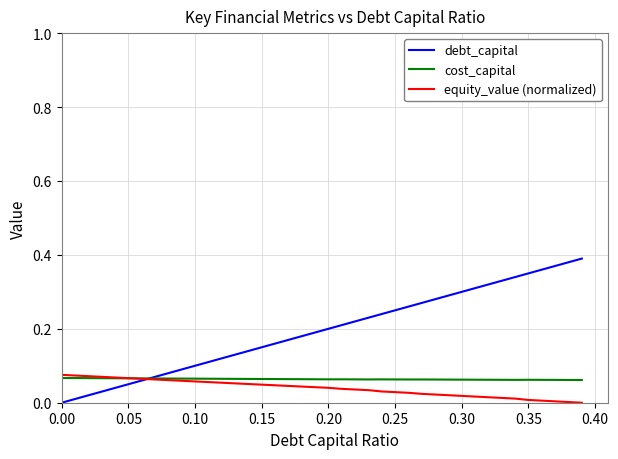

Which series has the largest range (max minus min)?

debt_capital